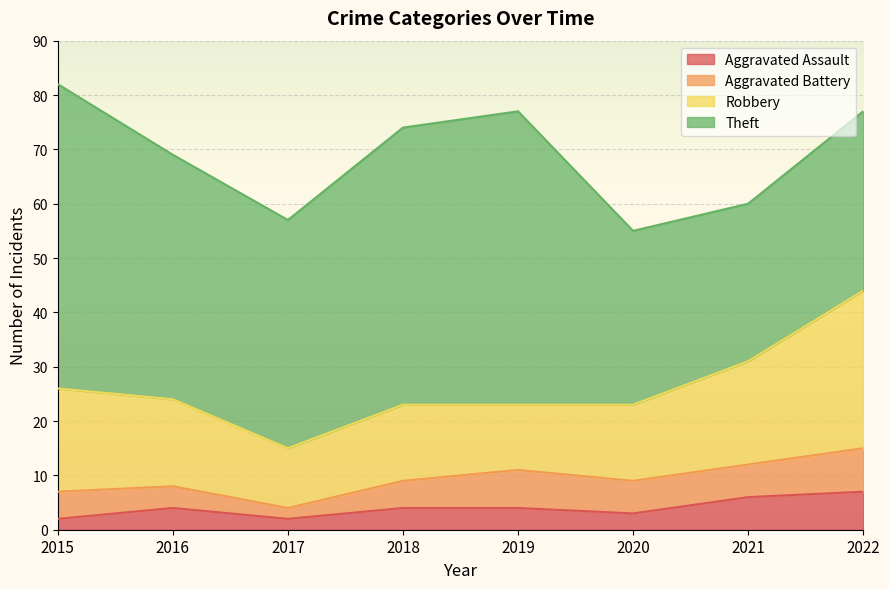

How many interior local valleys does the Theft series have?

2